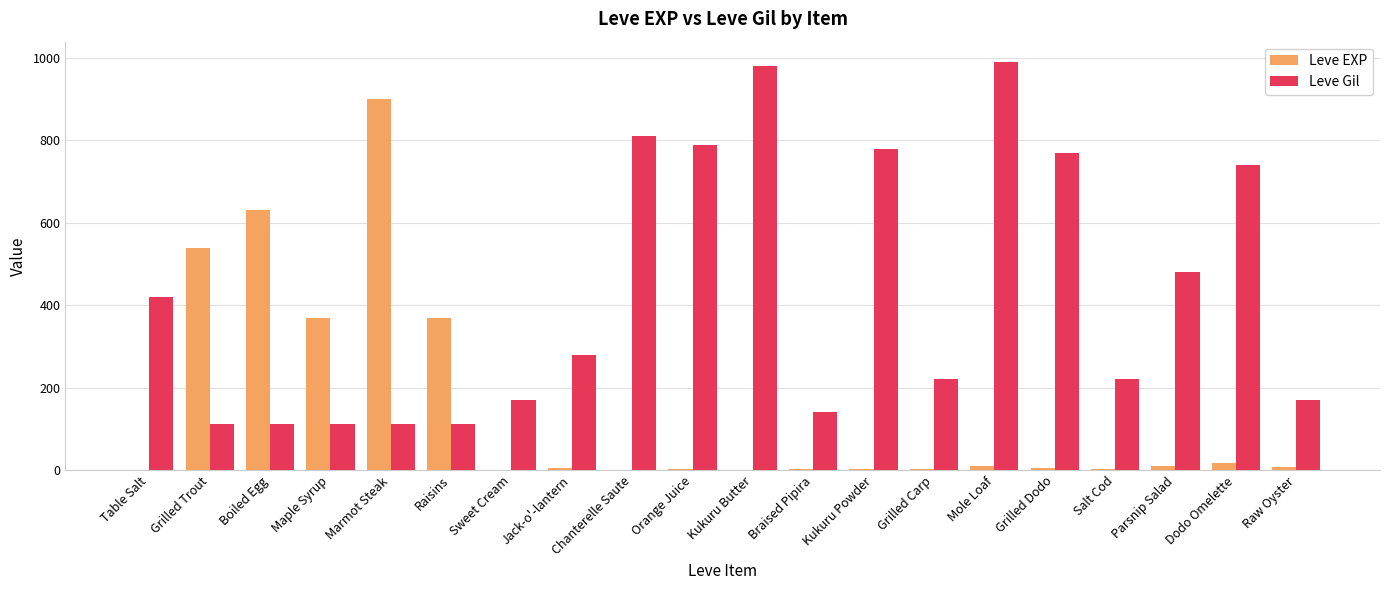

True or false: Leve Gil has a value of 140 at Braised Pipira.

True